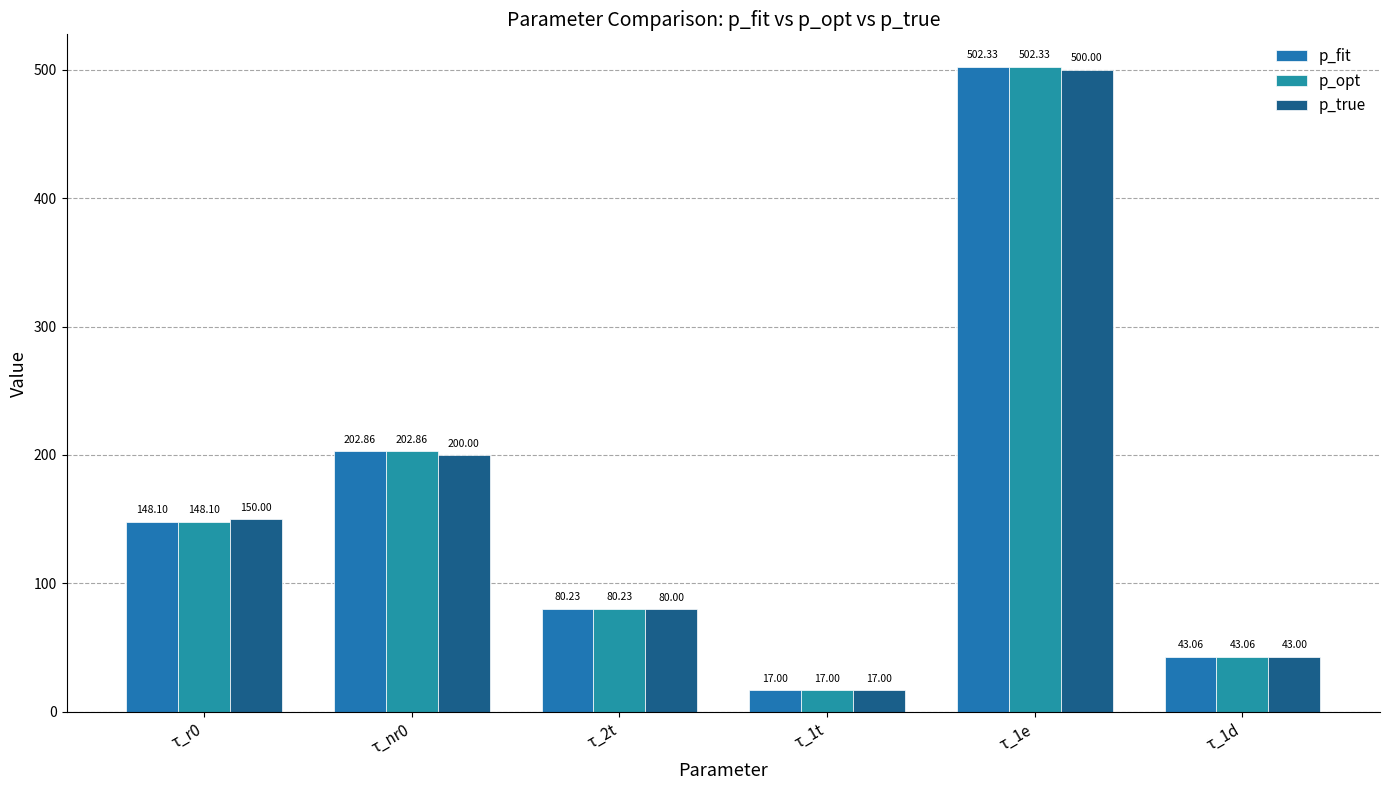

Which series has the largest total across all categories?

p_opt